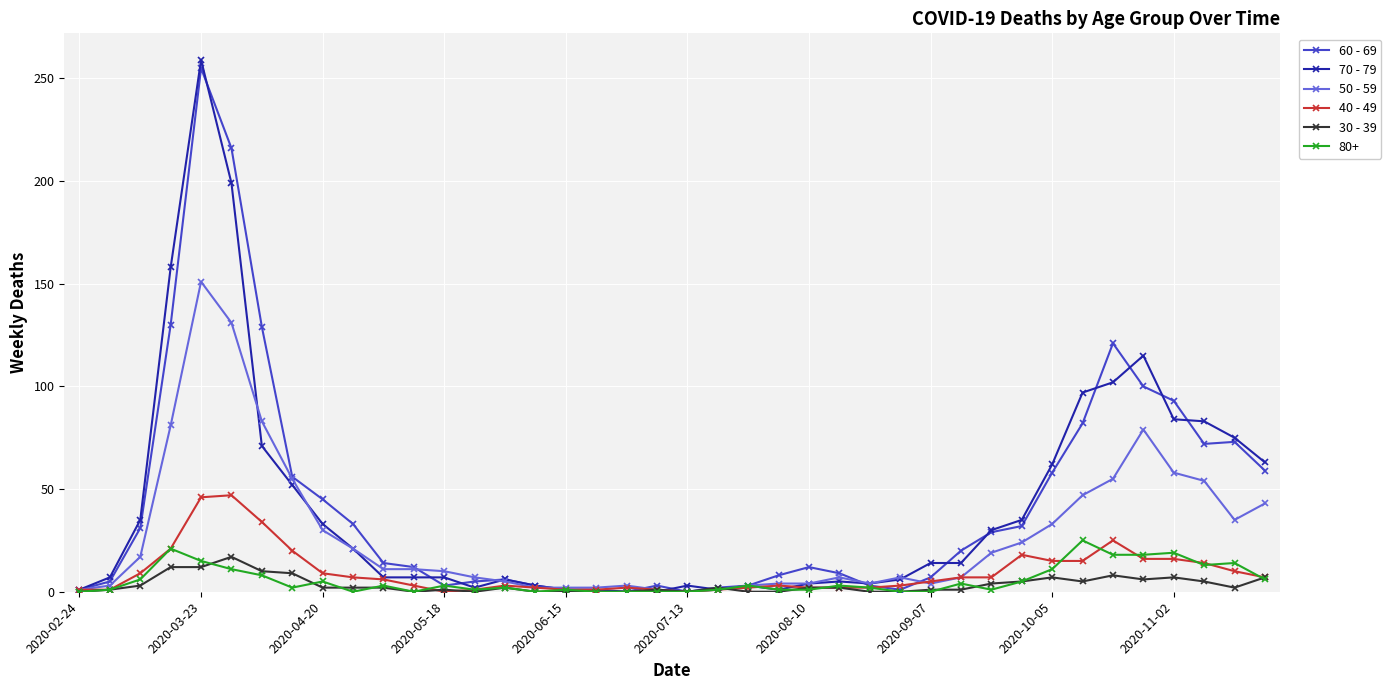

True or false: 60 - 69 has more than 0 points higher than both neighbors.

True